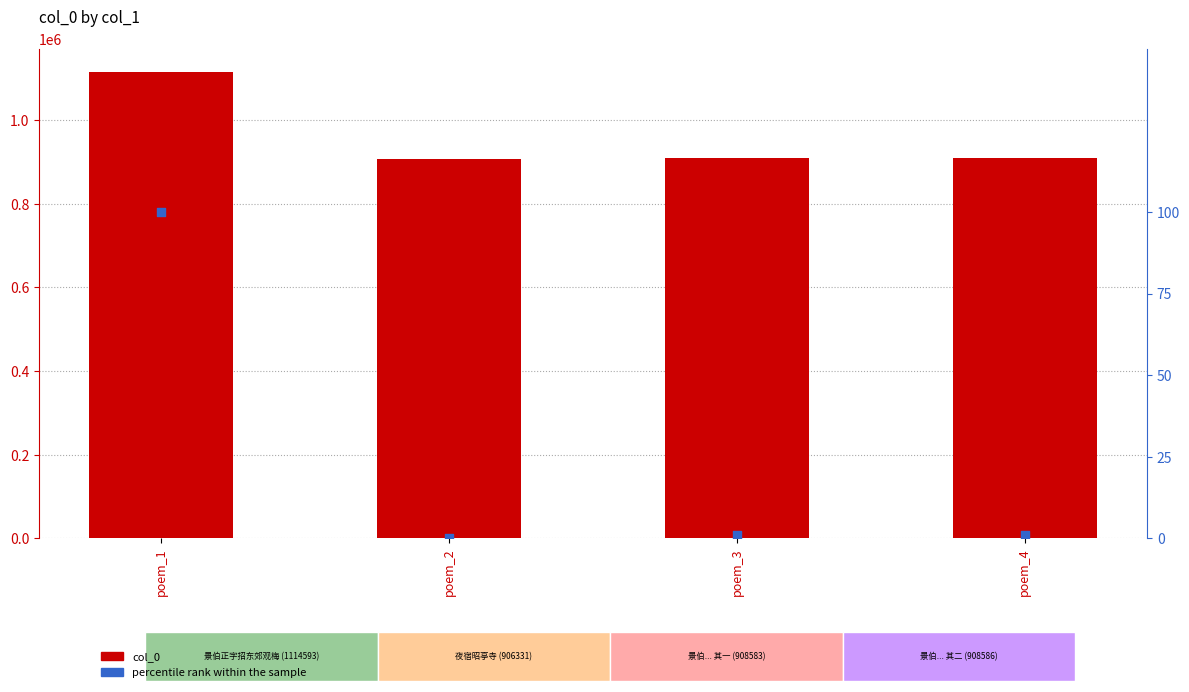

What are all the series names shown in the legend?

col_0, percentile rank within the sample